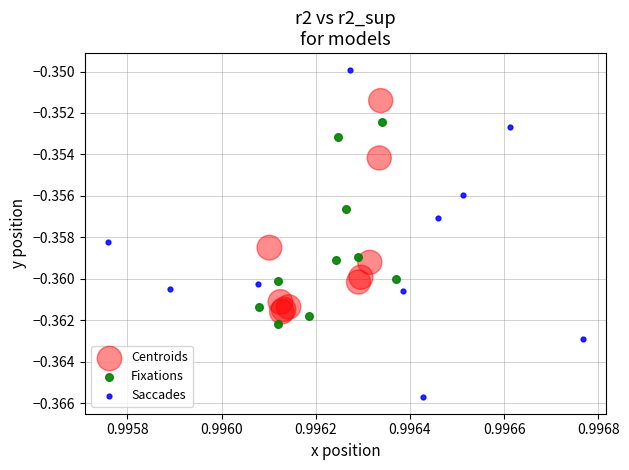

What are all the series names shown in the legend?

Centroids, Fixations, Saccades